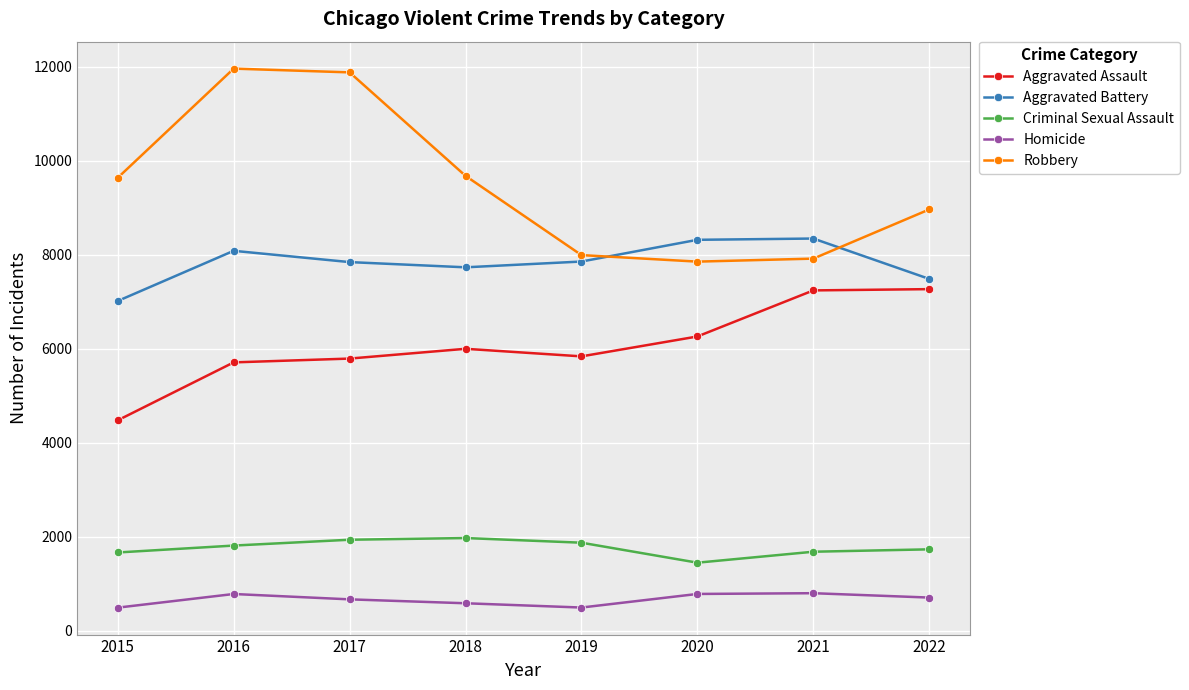

What is the highest value of the Robbery series?

11960